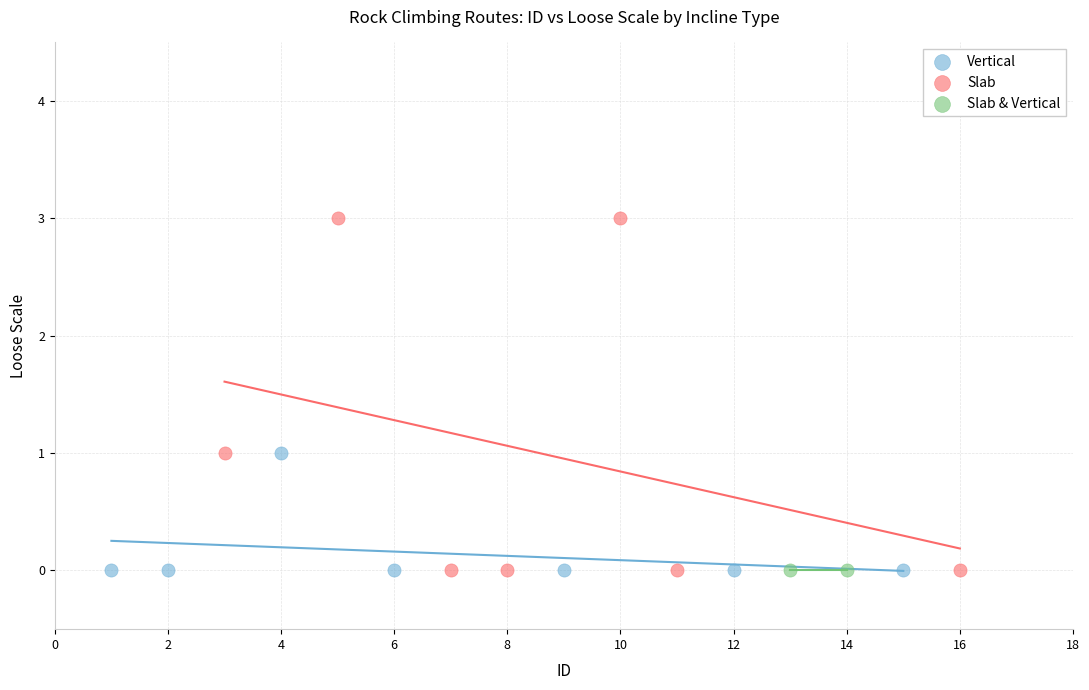

What are all the series names shown in the legend?

Vertical, Slab, Slab & Vertical